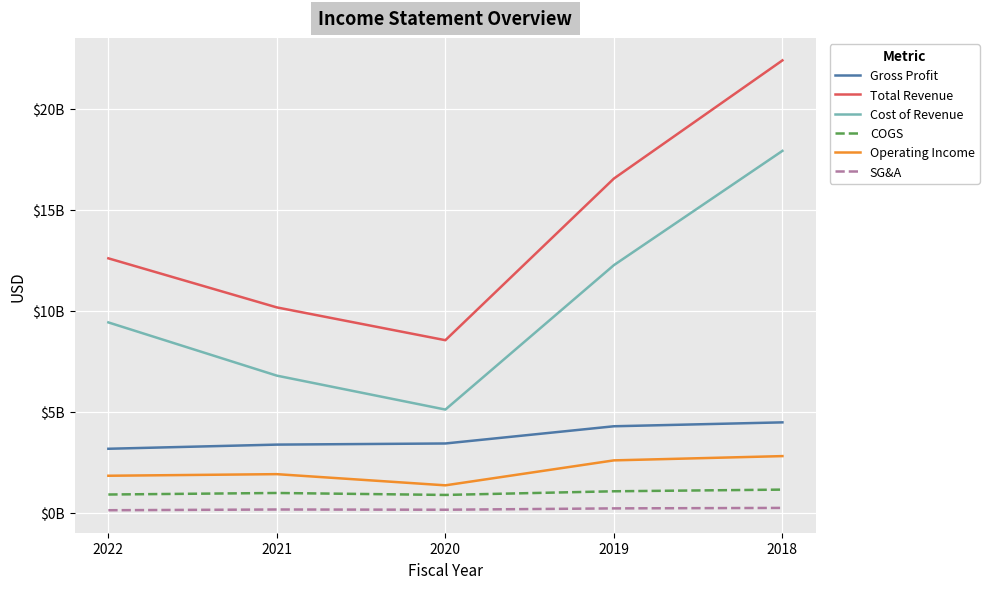

At how many categories does at least one series exceed 15298008578?

2